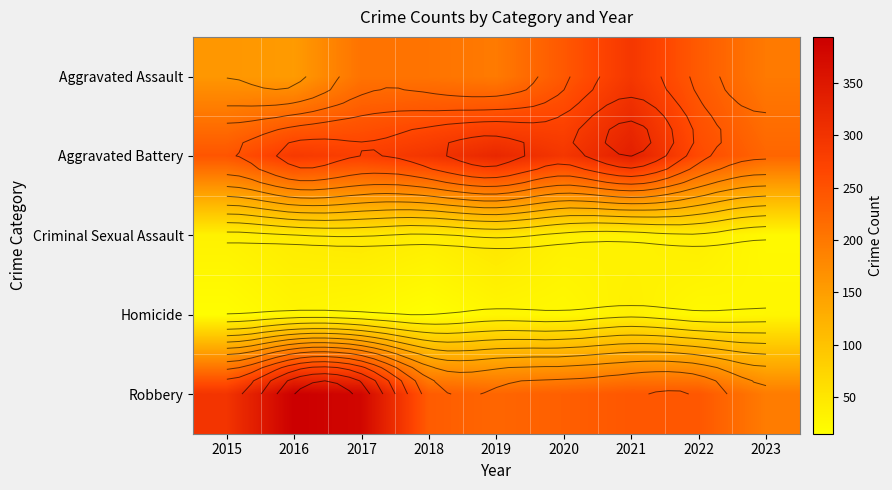

How many data points in Aggravated Battery are above 288?

4